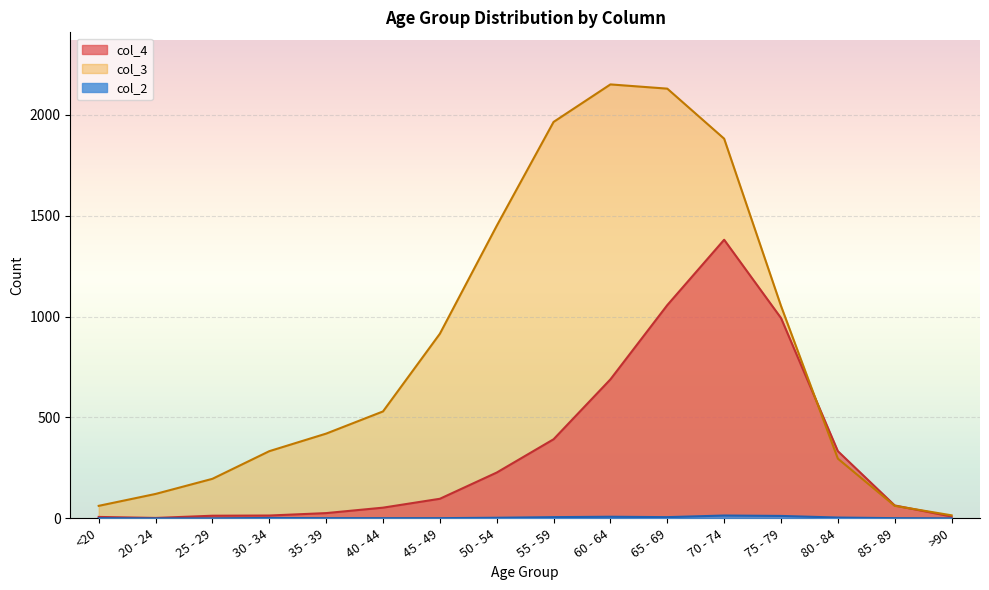

The value of col_3 at >90 is 15. True or false?

True